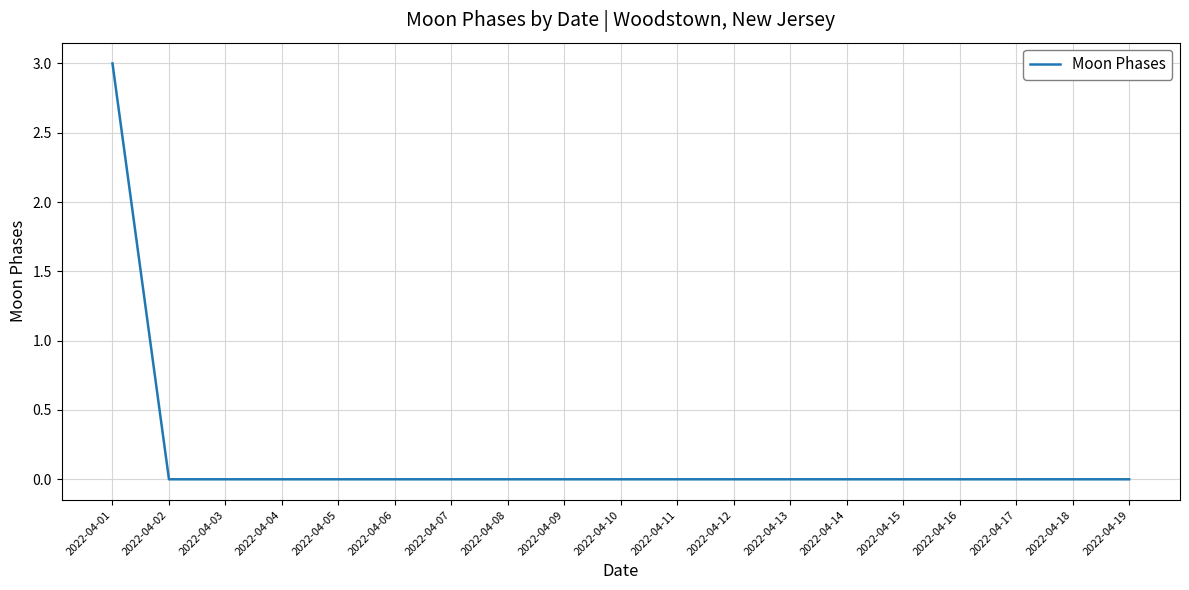

What is the change in value from 2022-04-01 to 2022-04-07?

-3